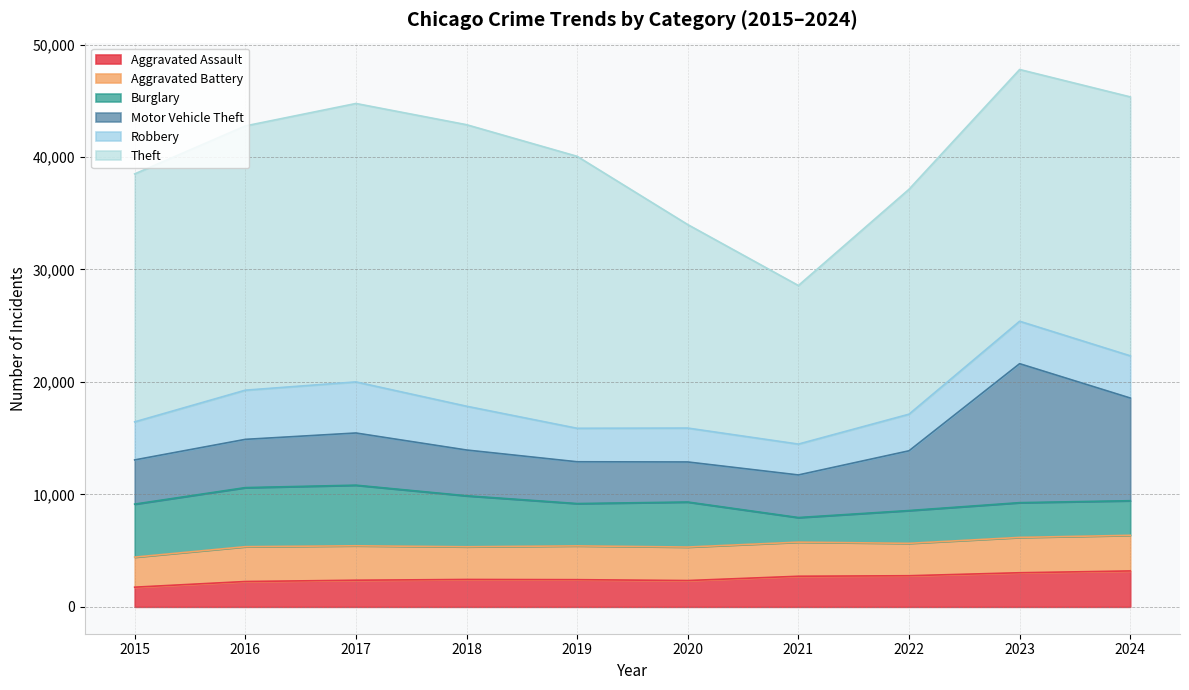

Which series has the largest range (max minus min)?

Theft